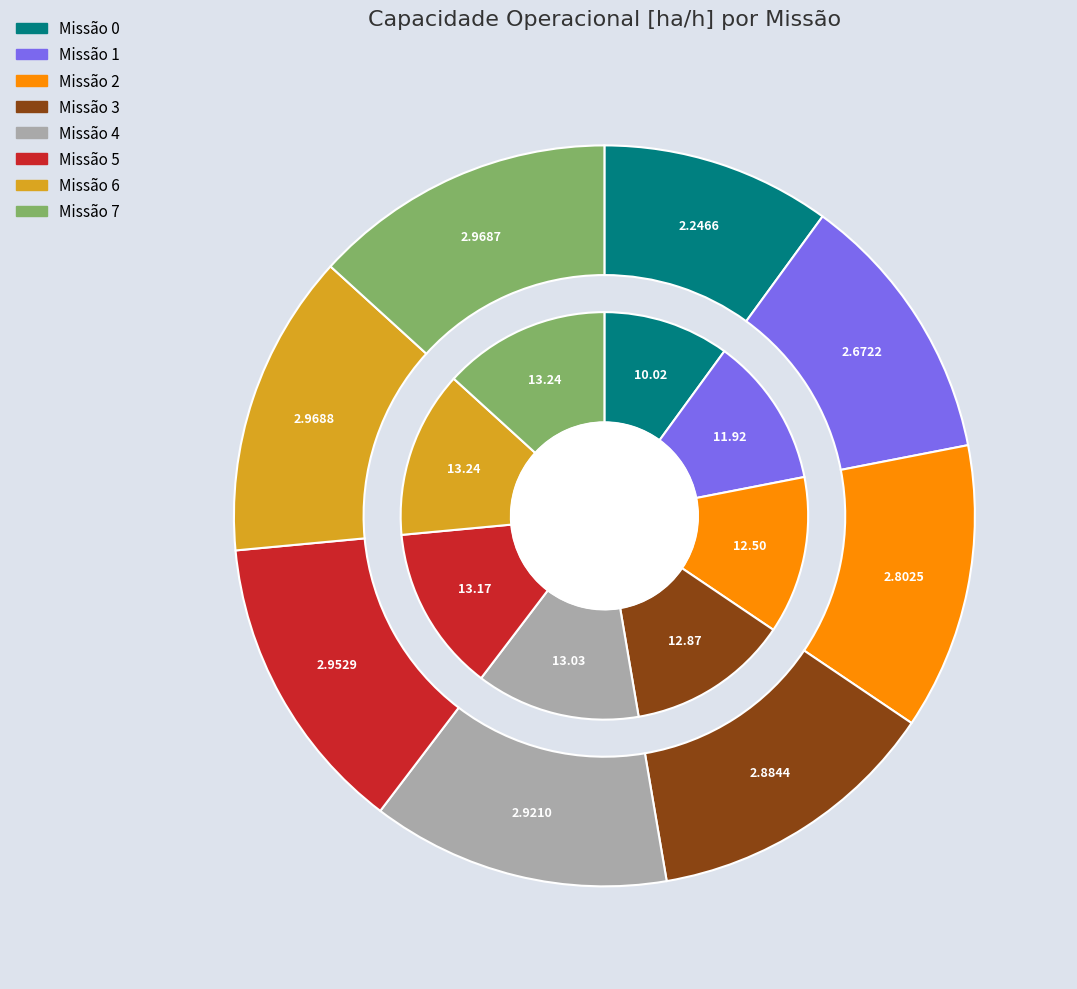

Is 4 the majority of the pie?

No